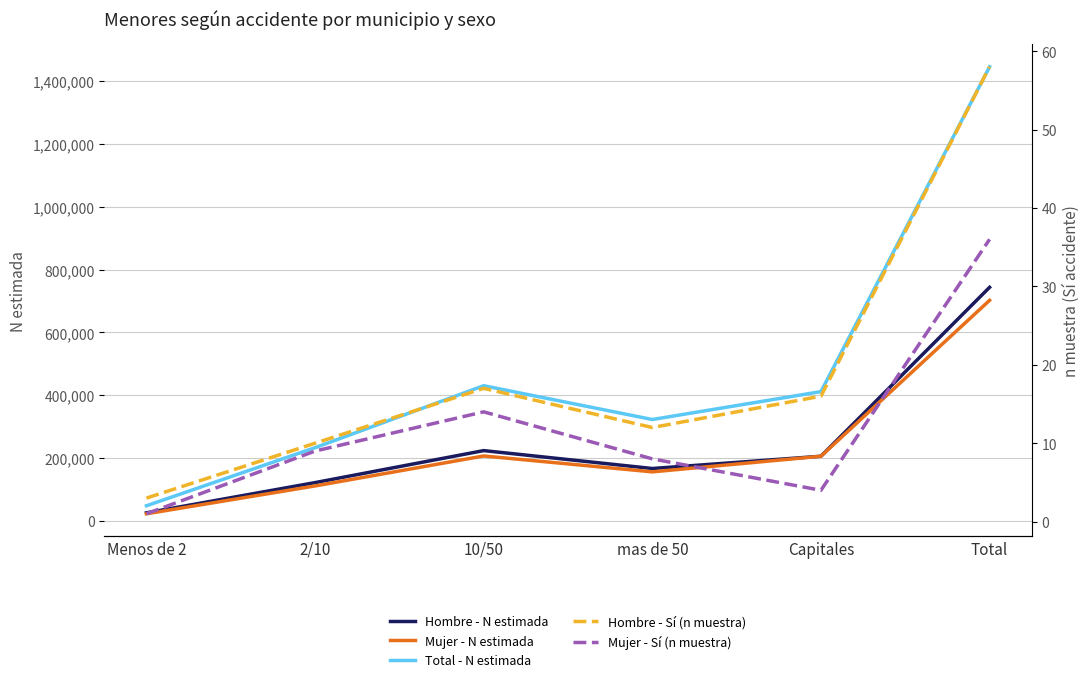

True or false: Mujer - Sí (n muestra) and Total - N estimada intersect in this chart.

False